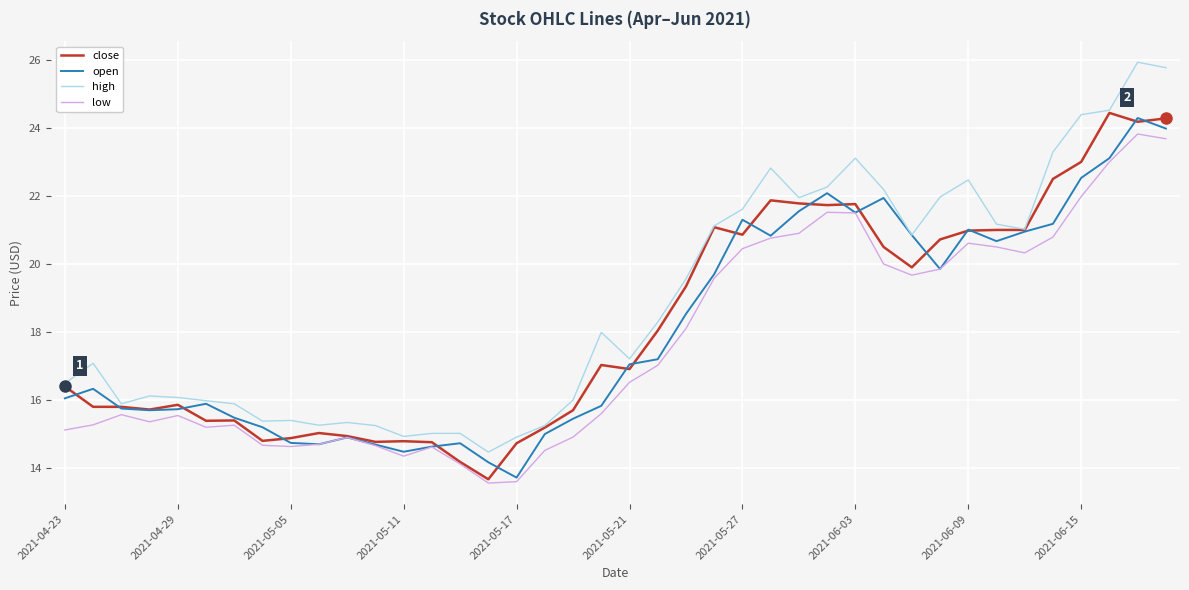

Which series has the largest total across all categories?

high